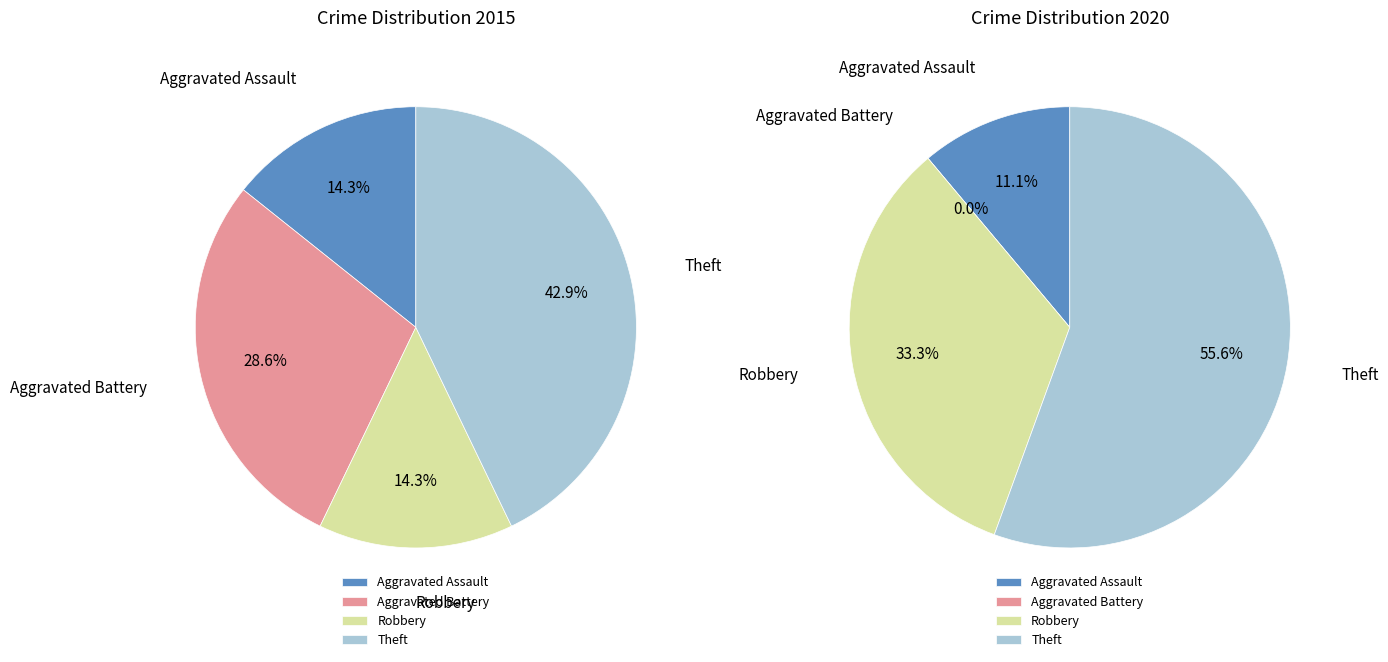

Is it true that Aggravated Battery is 42% of the pie?

False